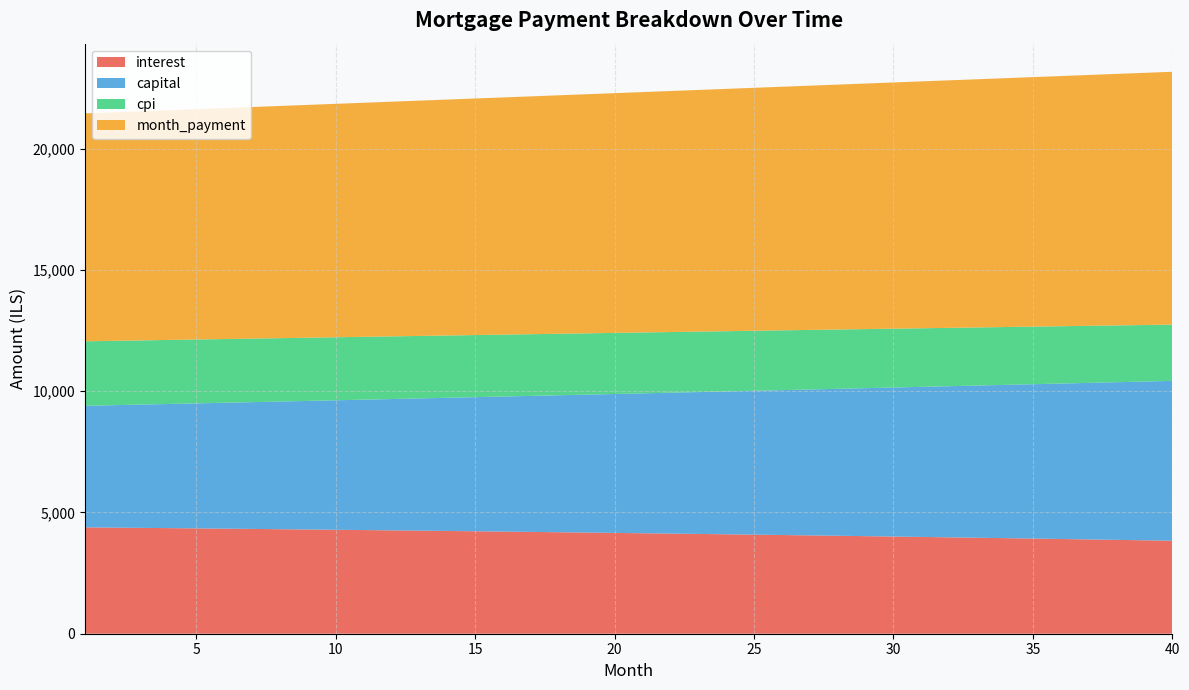

Reading right to left, what are all the values shown in this chart?

interest: 40=3834.5	39=3852.9	38=3871.1	37=3889.1	36=3906.8	35=3924.2	34=3941.5	33=3958.4	32=3975.2	31=3991.7	30=4008.0	29=4024.0	28=4039.8	27=4055.4	26=4070.8	25=4085.9	24=4100.8	23=4115.5	22=4130.0	21=4144.3	20=4158.3	19=4172.1	18=4185.7	17=4199.2	16=4212.4	15=4225.4	14=4238.2	13=4250.7	12=4263.1	11=4275.3	10=4287.3	9=4299.1	8=4310.7	7=4322.1	6=4333.4	5=4344.4	4=4355.2	3=4365.9	2=4376.4	1=4386.7
capital: 40=6594.1	39=6547.9	38=6502.1	37=6456.5	36=6411.3	35=6366.4	34=6321.8	33=6277.5	32=6233.6	31=6189.9	30=6146.6	29=6103.5	28=6060.8	27=6018.3	26=5976.2	25=5934.3	24=5892.7	23=5851.5	22=5810.5	21=5769.8	20=5729.4	19=5689.3	18=5649.4	17=5609.8	16=5570.5	15=5531.5	14=5492.8	13=5454.3	12=5416.1	11=5378.2	10=5340.5	9=5303.1	8=5266.0	7=5229.1	6=5192.5	5=5156.1	4=5120.0	3=5084.1	2=5048.5	1=5013.1
cpi: 40=2319.6	39=2331.0	38=2342.2	37=2353.3	36=2364.2	35=2374.9	34=2385.6	33=2396.0	32=2406.4	31=2416.5	30=2426.6	29=2436.5	28=2446.2	27=2455.8	26=2465.3	25=2474.6	24=2483.8	23=2492.9	22=2501.8	21=2510.6	20=2519.3	19=2527.8	18=2536.2	17=2544.5	16=2552.7	15=2560.7	14=2568.6	13=2576.4	12=2584.0	11=2591.6	10=2599.0	9=2606.3	8=2613.4	7=2620.5	6=2627.4	5=2634.3	4=2641.0	3=2647.6	2=2654.0	1=2660.4
month_payment: 40=10428.6	39=10400.9	38=10373.2	37=10345.6	36=10318.1	35=10290.7	34=10263.3	33=10236.0	32=10208.8	31=10181.6	30=10154.5	29=10127.5	28=10100.6	27=10073.7	26=10046.9	25=10020.2	24=9993.6	23=9967.0	22=9940.5	21=9914.0	20=9887.7	19=9861.4	18=9835.2	17=9809.0	16=9782.9	15=9756.9	14=9730.9	13=9705.1	12=9679.2	11=9653.5	10=9627.8	9=9602.2	8=9576.7	7=9551.2	6=9525.8	5=9500.5	4=9475.2	3=9450.0	2=9424.9	1=9399.8